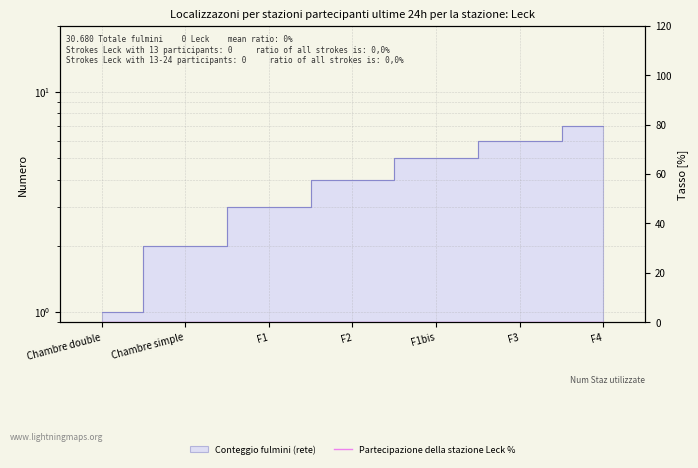

Where does the data first go above 4?

F1bis